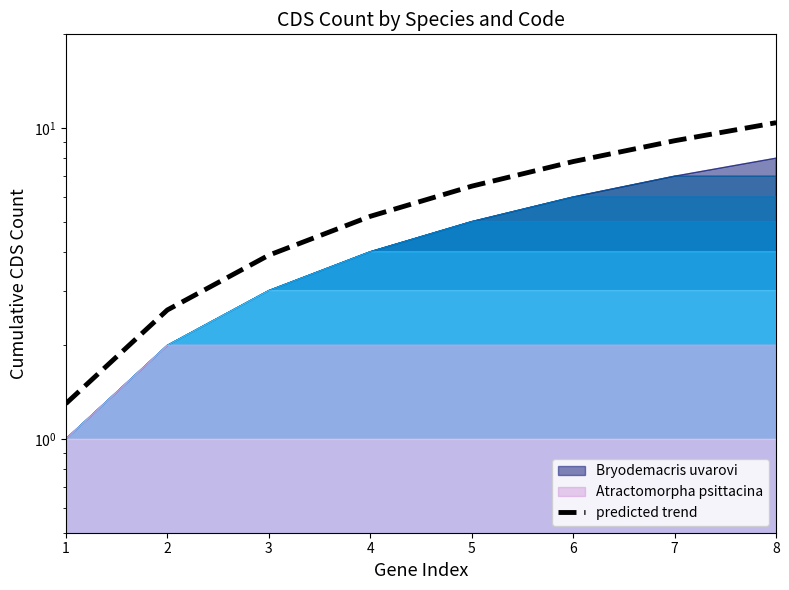

Does the chart display data point markers on the line(s)?

No